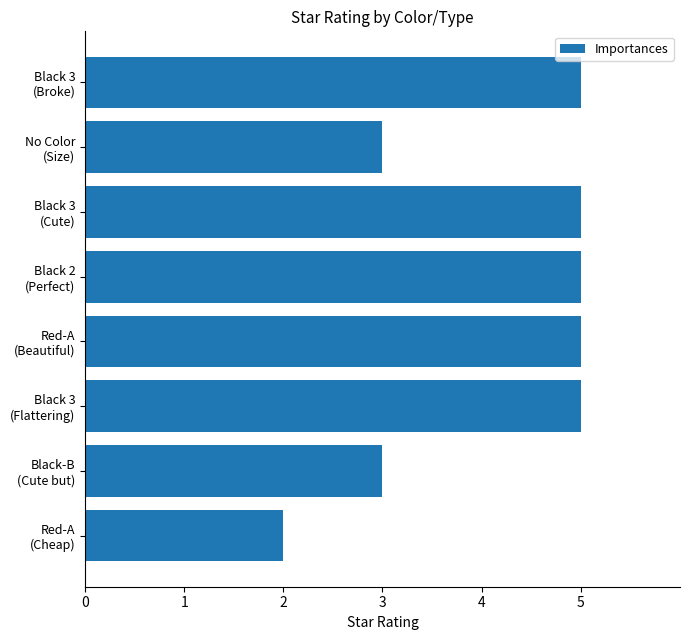

What is the value of the 8th bar from the top?

2